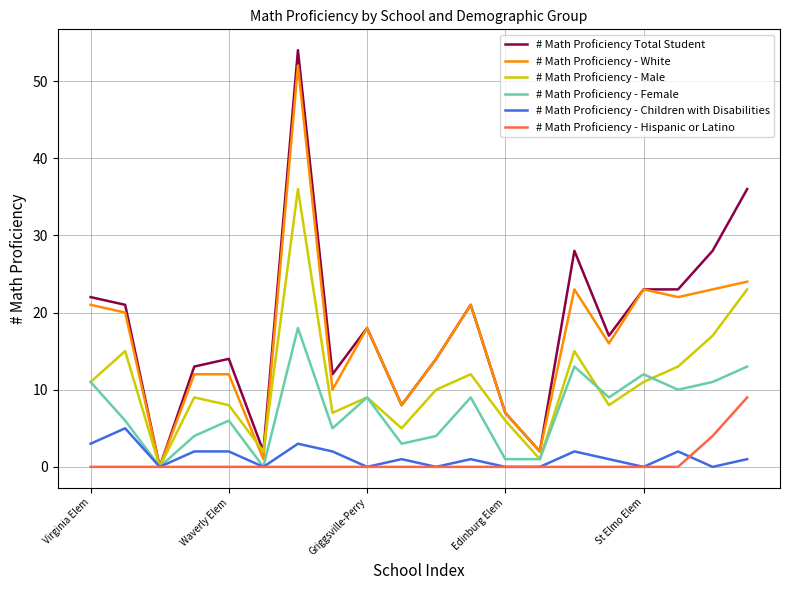

What is the maximum value for # Math Proficiency - Male?

36